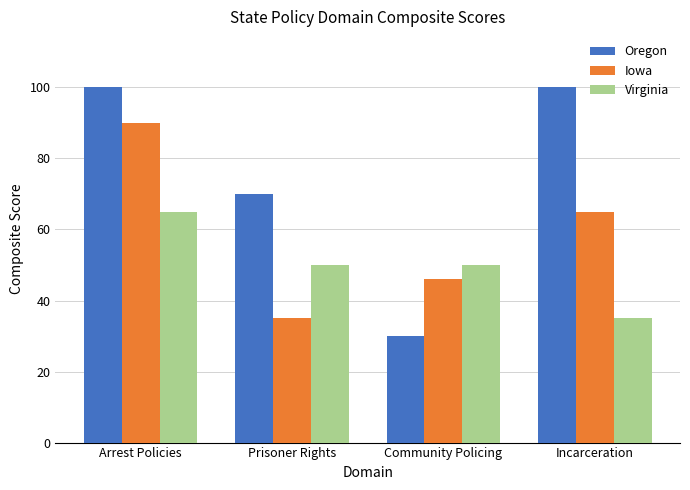

How many groups of bars are there?

4